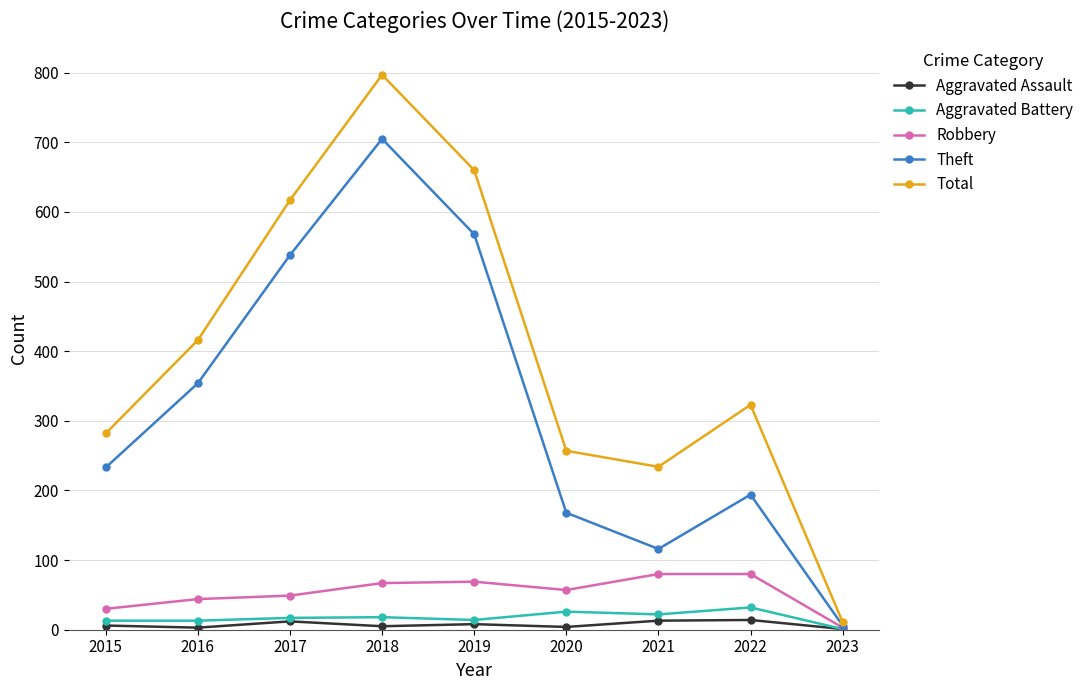

How many values in the Total series are below 323?

4